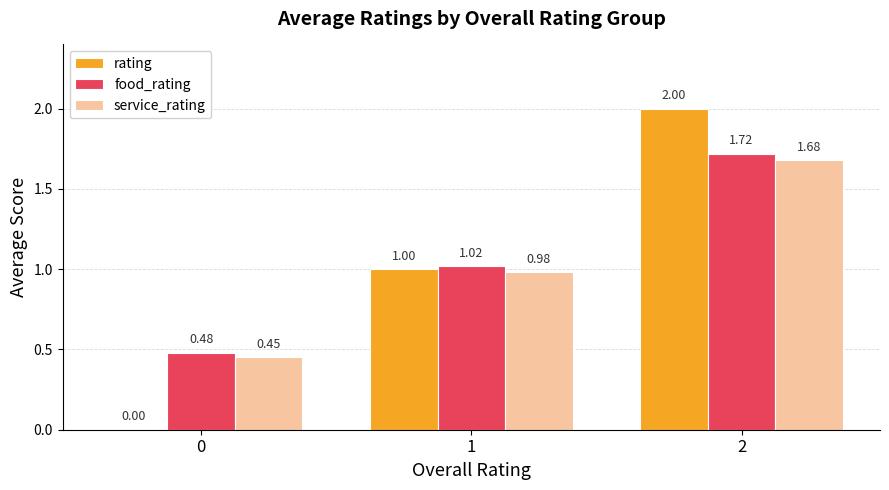

Which series changed the most between 0 and 1?

rating